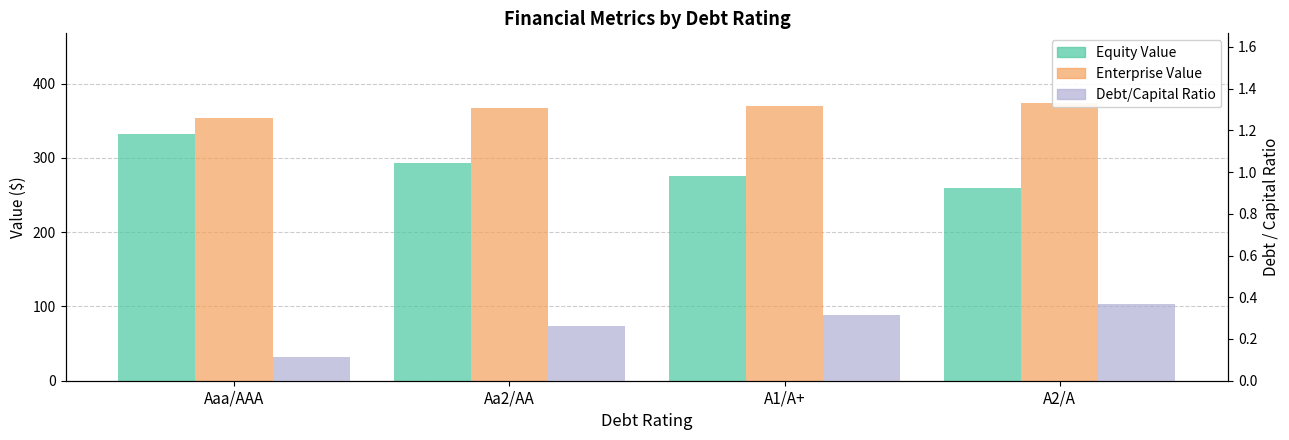

List the series in order of their peak value, highest first.

Enterprise Value, Equity Value, Debt/Capital Ratio